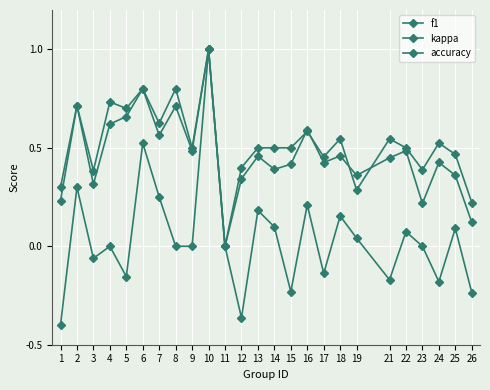

Count the number of categories in the chart.

25